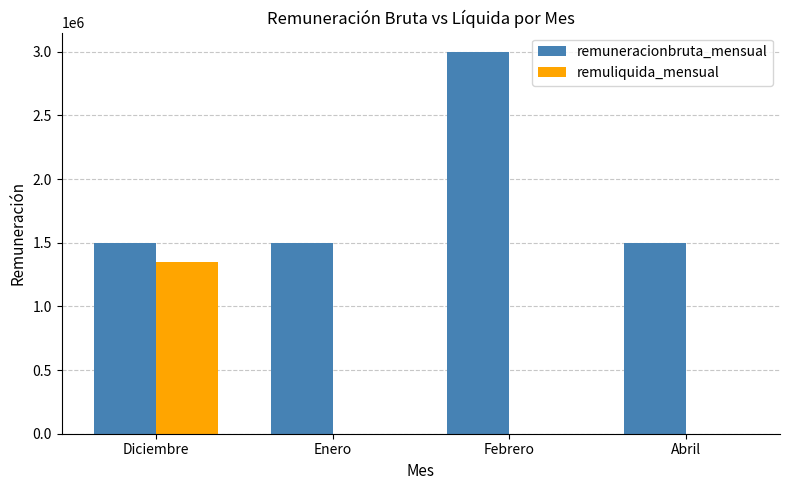

Reading right to left, what are all the values shown in this chart?

remuneracionbruta_mensual: 1500000	3000000	1500000	1500000
remuliquida_mensual: 0	0	0	1350000